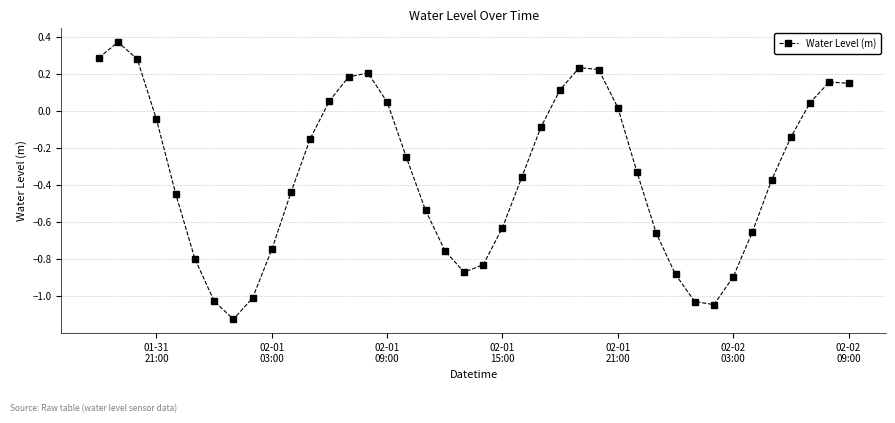

How many interior local valleys (lower than both neighbors) does the data have?

3